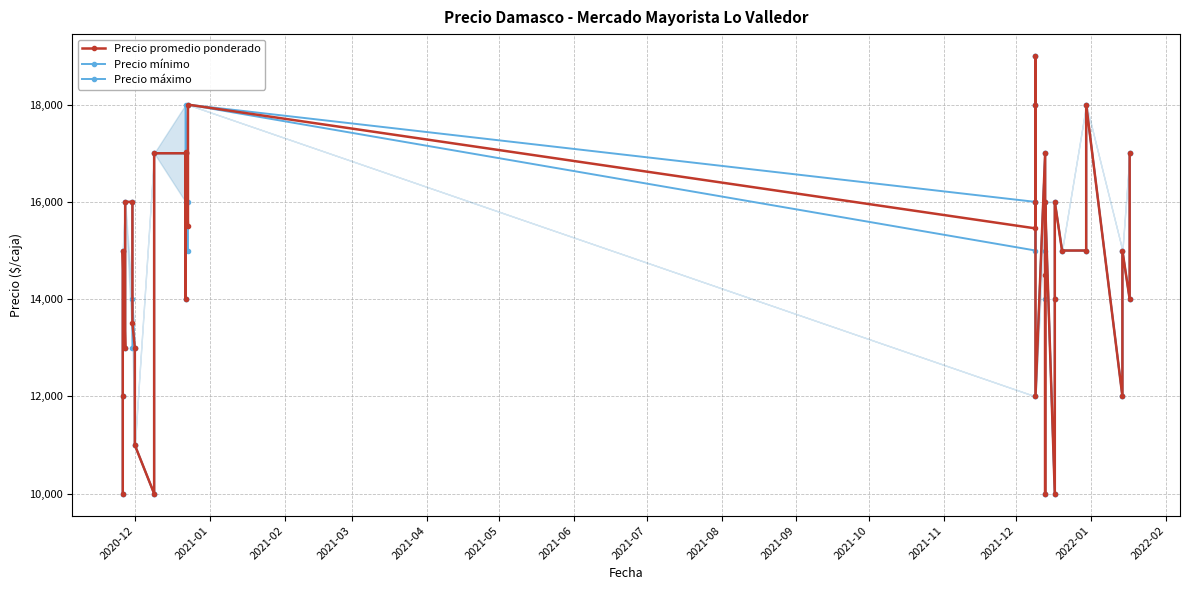

At which category is the sum across all series the highest?

18